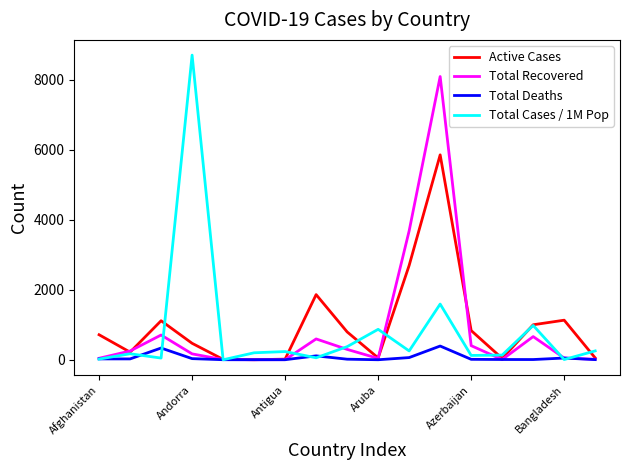

List the series in order of their peak value, lowest first.

Total Deaths, Active Cases, Total Recovered, Total Cases / 1M Pop